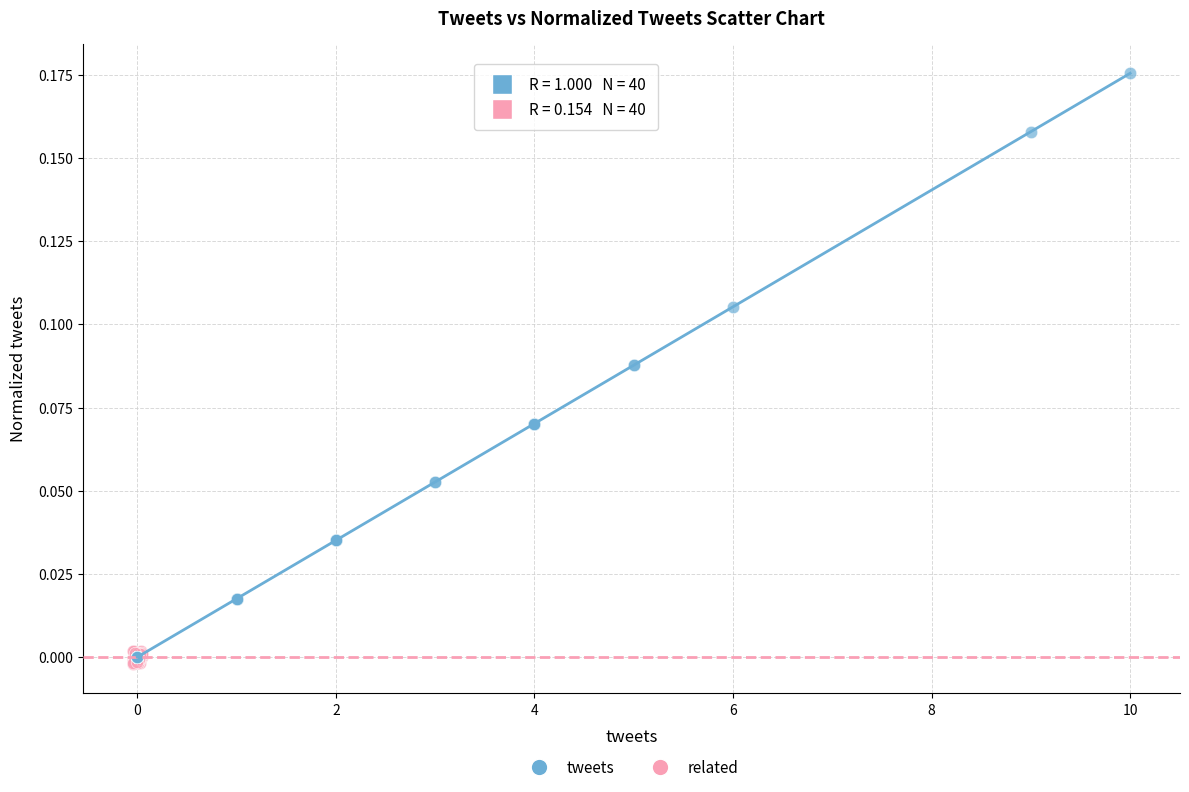

Which series contains the highest Y value?

tweets